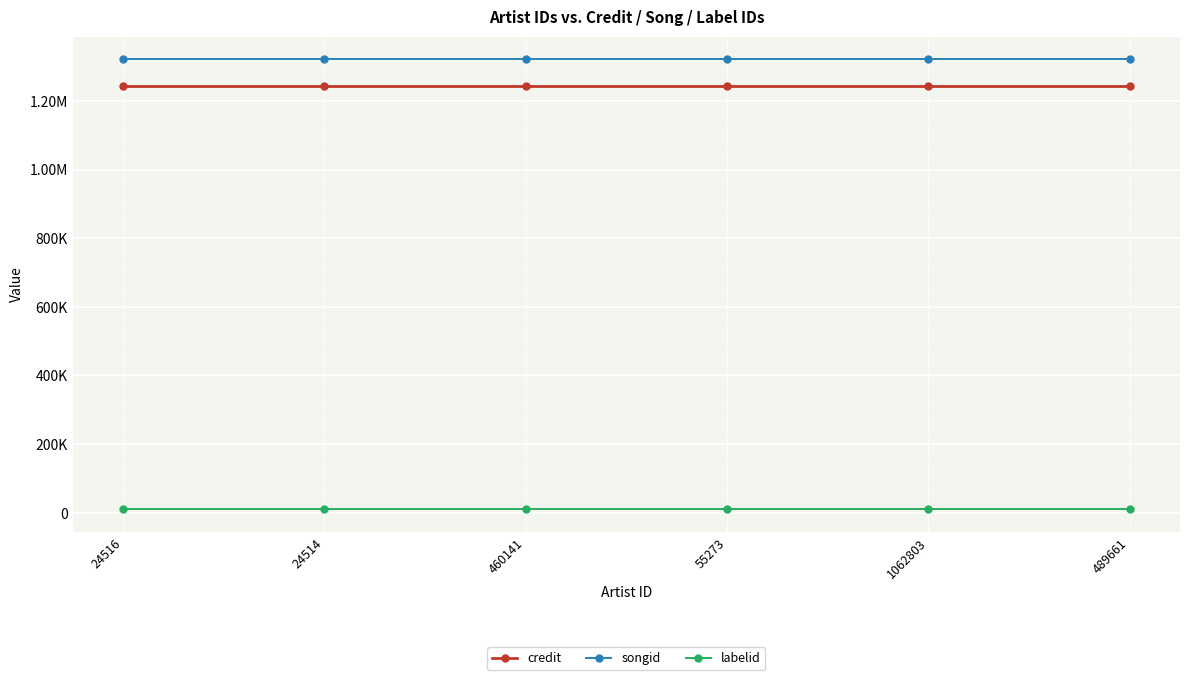

What is the highest value of the labelid series?

10076